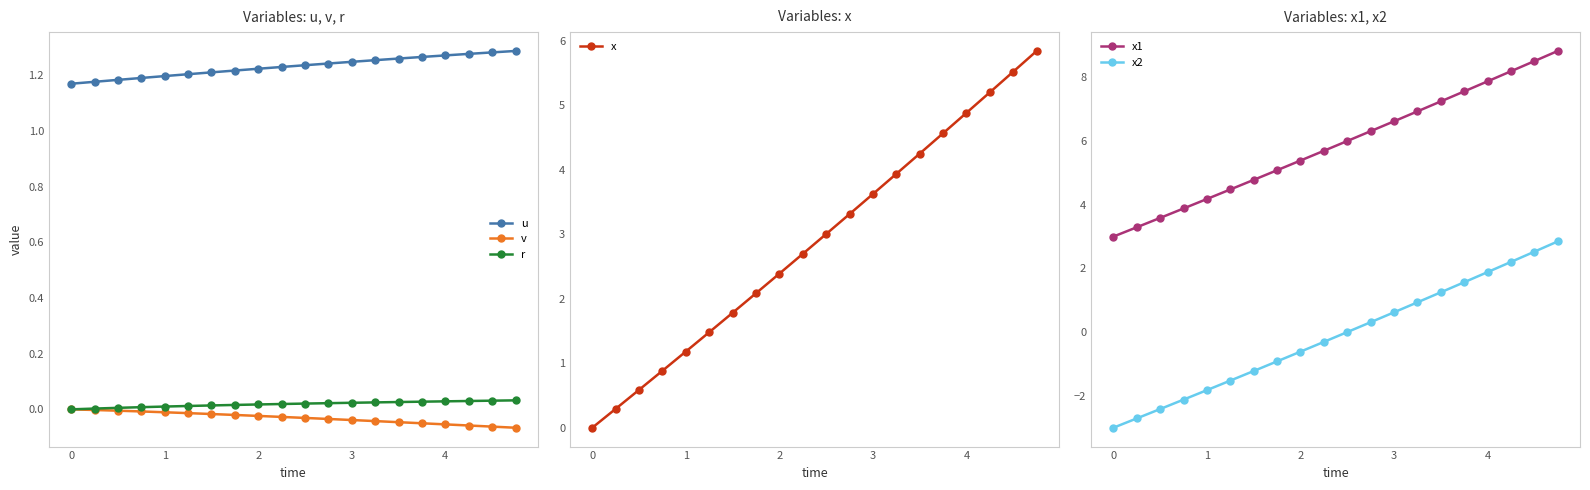

True or false: r and u intersect in this chart.

False